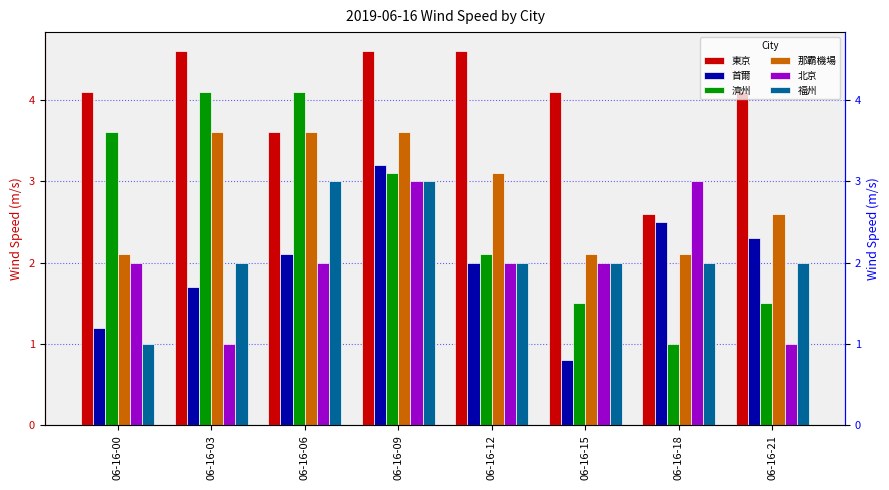

What is the difference between the maximum and minimum values in the 北京 series?

2.0